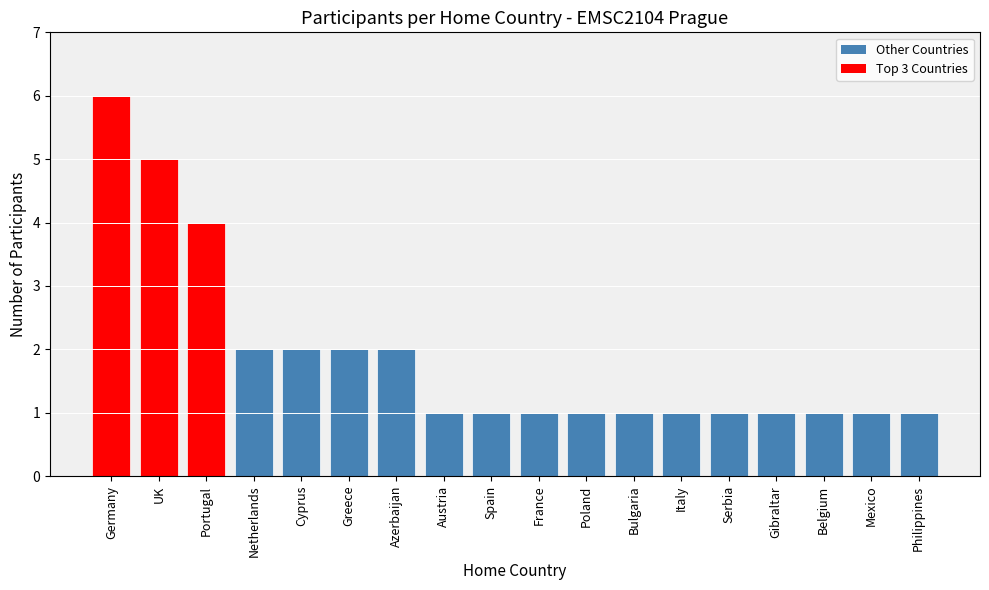

The chart shows a value of 0 at Poland. True or false?

False